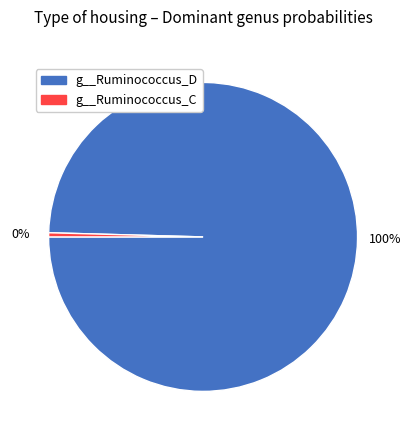

Is there a majority slice in this chart?

Yes